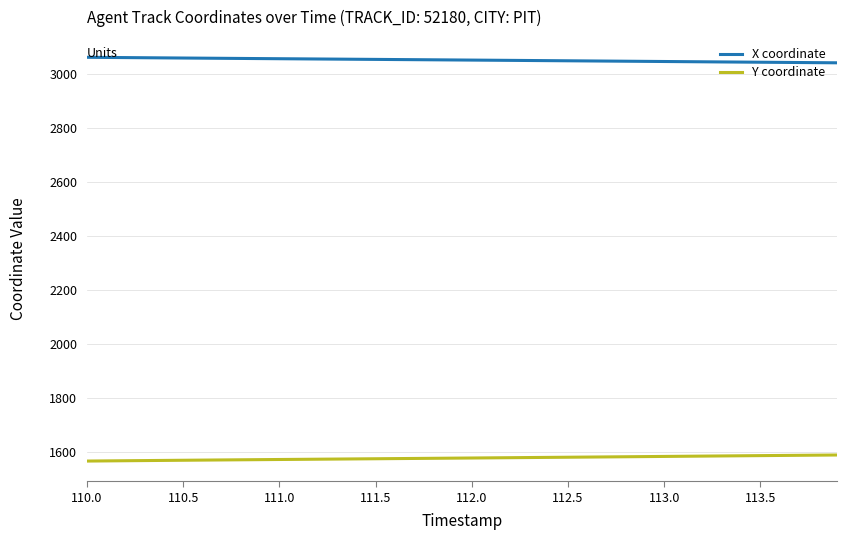

What is the greatest value displayed?

3060.8